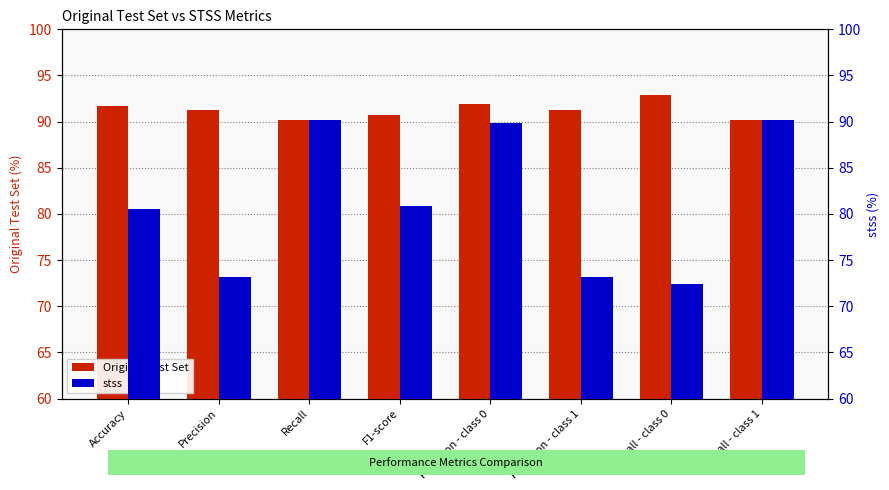

The Original Test Set series shows 127.3 at Precision - class 1. True or false?

False